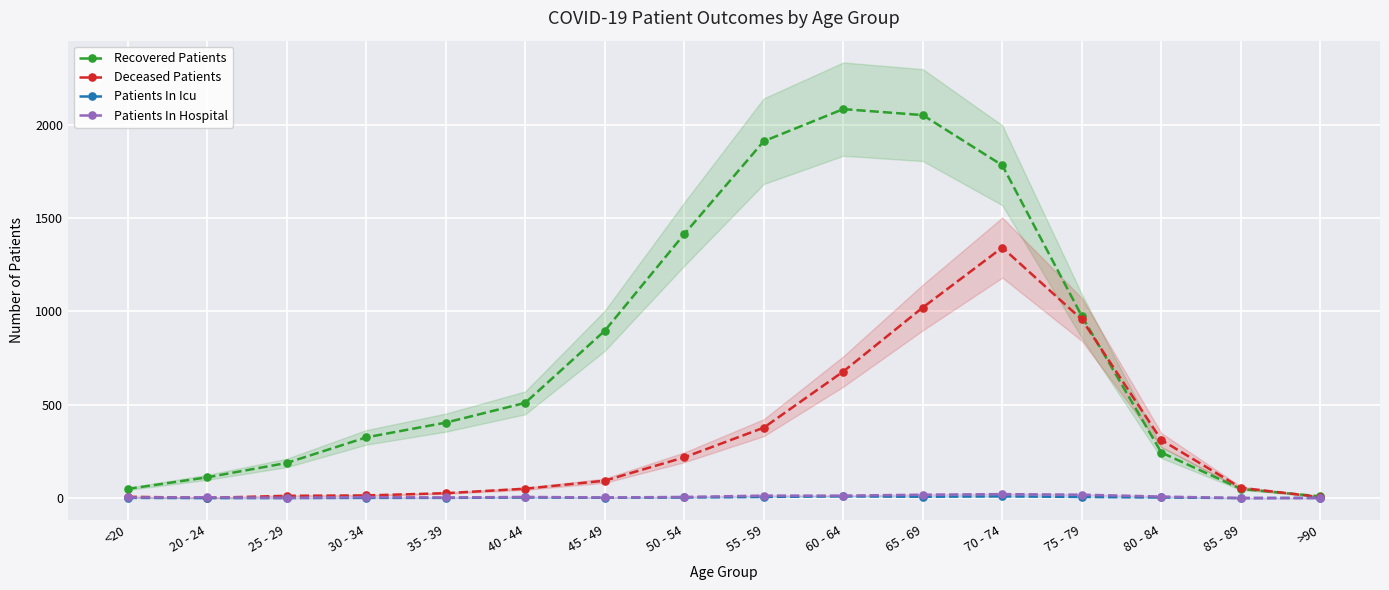

How many data points in Recovered Patients are less than 510?

8